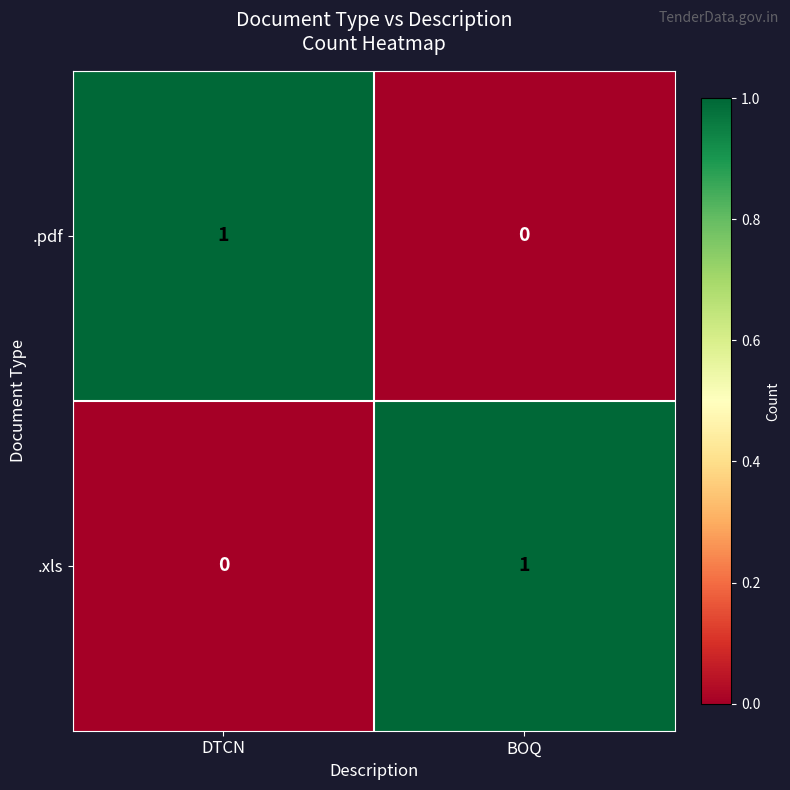

At which label is .xls closest to 0?

DTCN